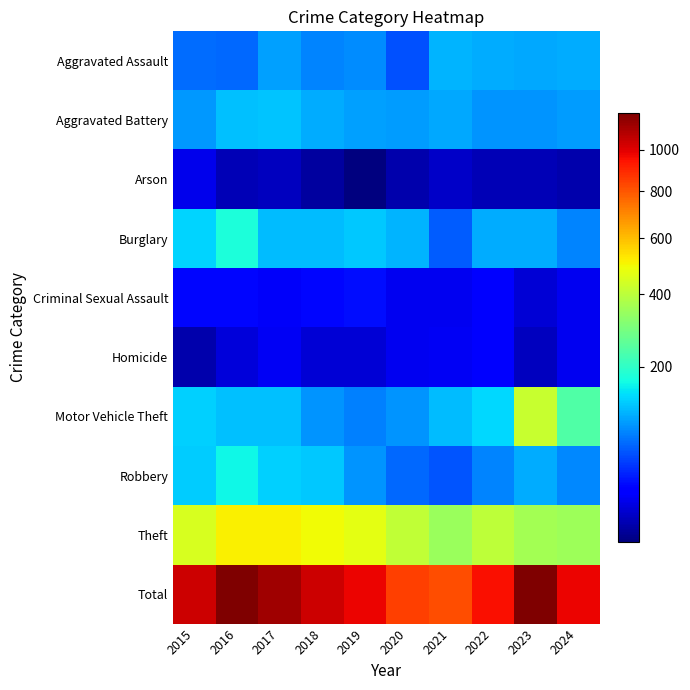

Reading right to left, transcribe all the data shown in this chart.

Aggravated Assault: 2024=104	2023=102	2022=104	2021=110	2020=51	2019=83	2018=80	2017=97	2016=63	2015=66
Aggravated Battery: 2024=94	2023=88	2022=90	2021=102	2020=93	2019=96	2018=104	2017=123	2016=120	2015=92
Arson: 2024=3	2023=4	2022=4	2021=6	2020=3	2019=1	2018=2	2017=5	2016=4	2015=12
Burglary: 2024=79	2023=106	2022=104	2021=58	2020=112	2019=125	2018=117	2017=115	2016=178	2015=135
Criminal Sexual Assault: 2024=13	2023=8	2022=17	2021=13	2020=13	2019=24	2018=22	2017=15	2016=21	2015=21
Homicide: 2024=13	2023=5	2022=18	2021=14	2020=13	2019=8	2018=8	2017=14	2016=9	2015=3
Motor Vehicle Theft: 2024=241	2023=419	2022=137	2021=115	2020=89	2019=77	2018=88	2017=119	2016=118	2015=131
Robbery: 2024=82	2023=104	2022=79	2021=53	2020=64	2019=89	2018=126	2017=130	2016=165	2015=128
Theft: 2024=350	2023=361	2022=405	2021=346	2020=410	2019=472	2018=494	2017=510	2016=516	2015=448
Total: 2024=979	2023=1197	2022=958	2021=817	2020=848	2019=975	2018=1041	2017=1128	2016=1194	2015=1036